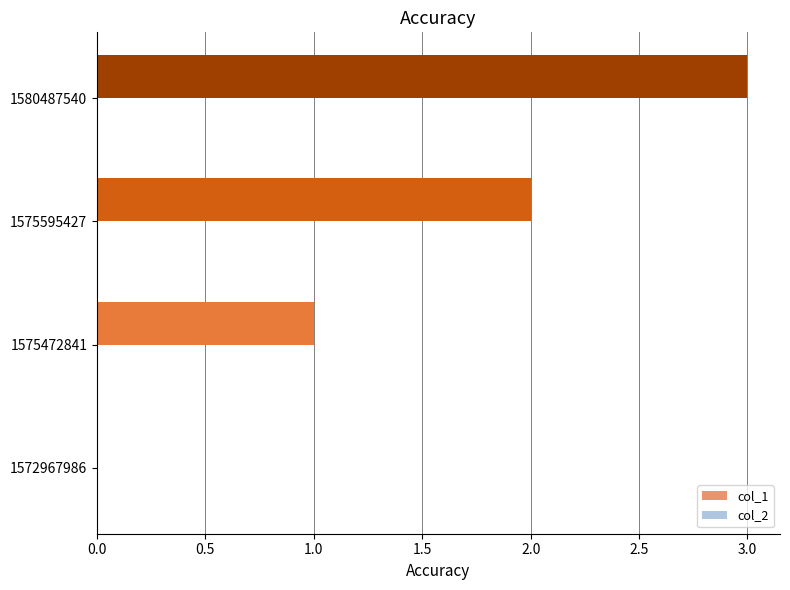

Which has a higher value, 1575595427 or 1580487540?

1580487540